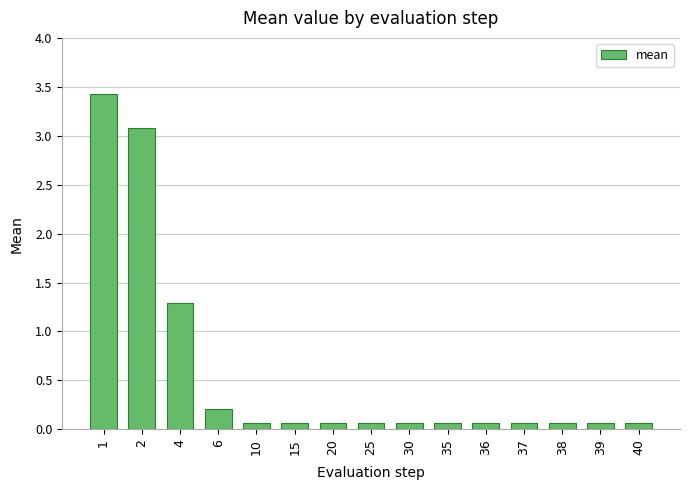

How many distinct data groups are displayed?

1